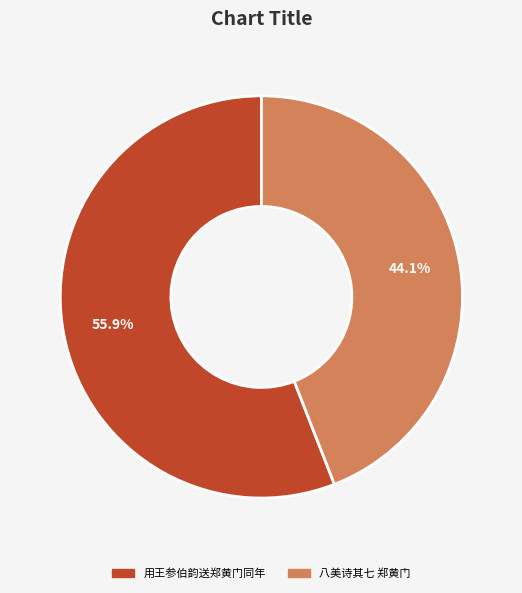

Is there any slice that represents more than half of the pie?

Yes